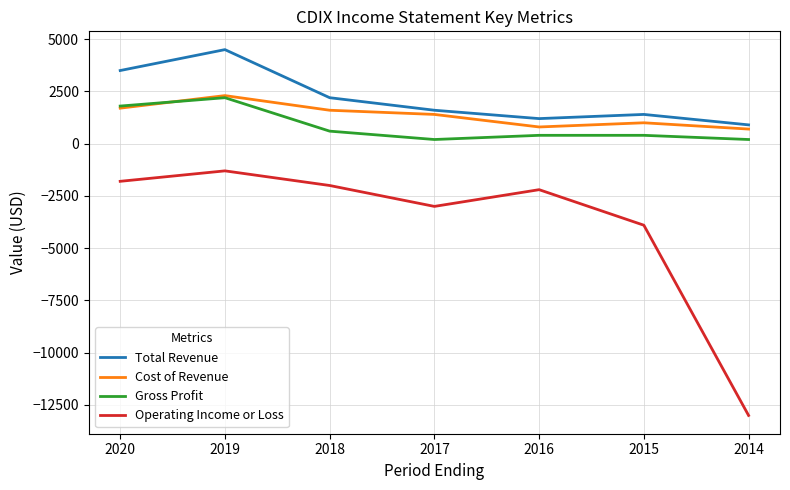

Which series has the widest spread of values?

Operating Income or Loss